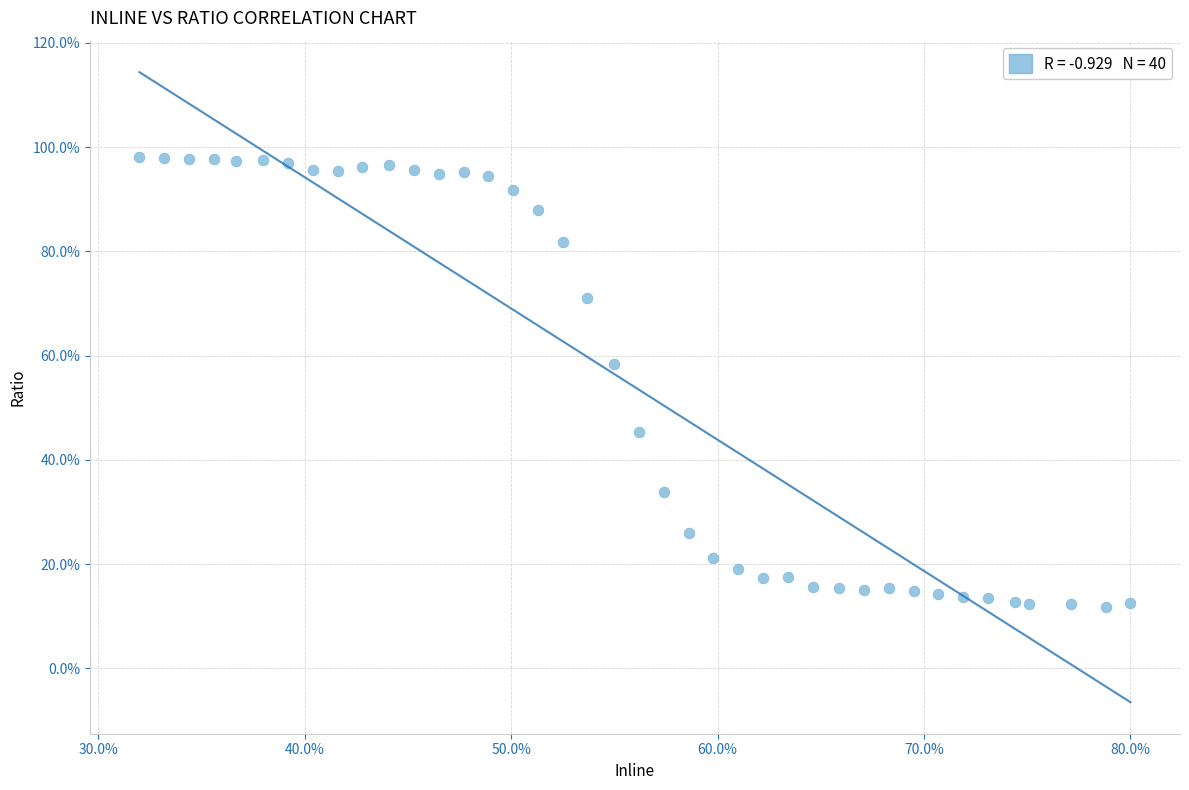

What is the range of X values (max minus min)?

48.0